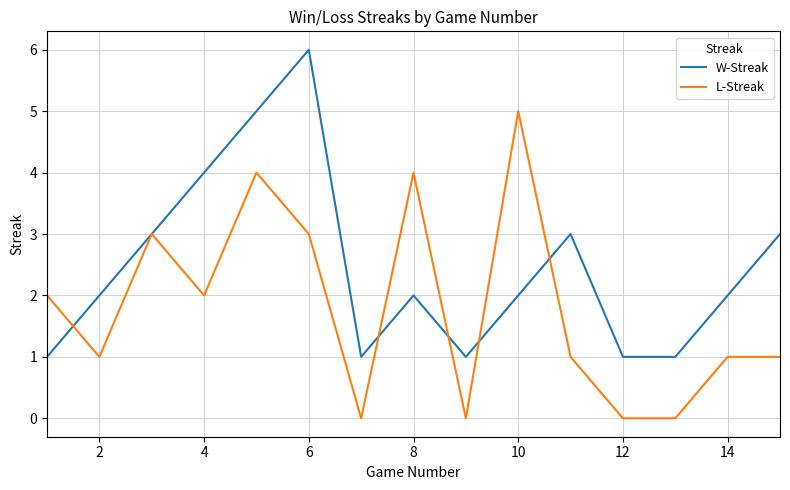

List the series in order of their overall mean, lowest first.

L-Streak, W-Streak